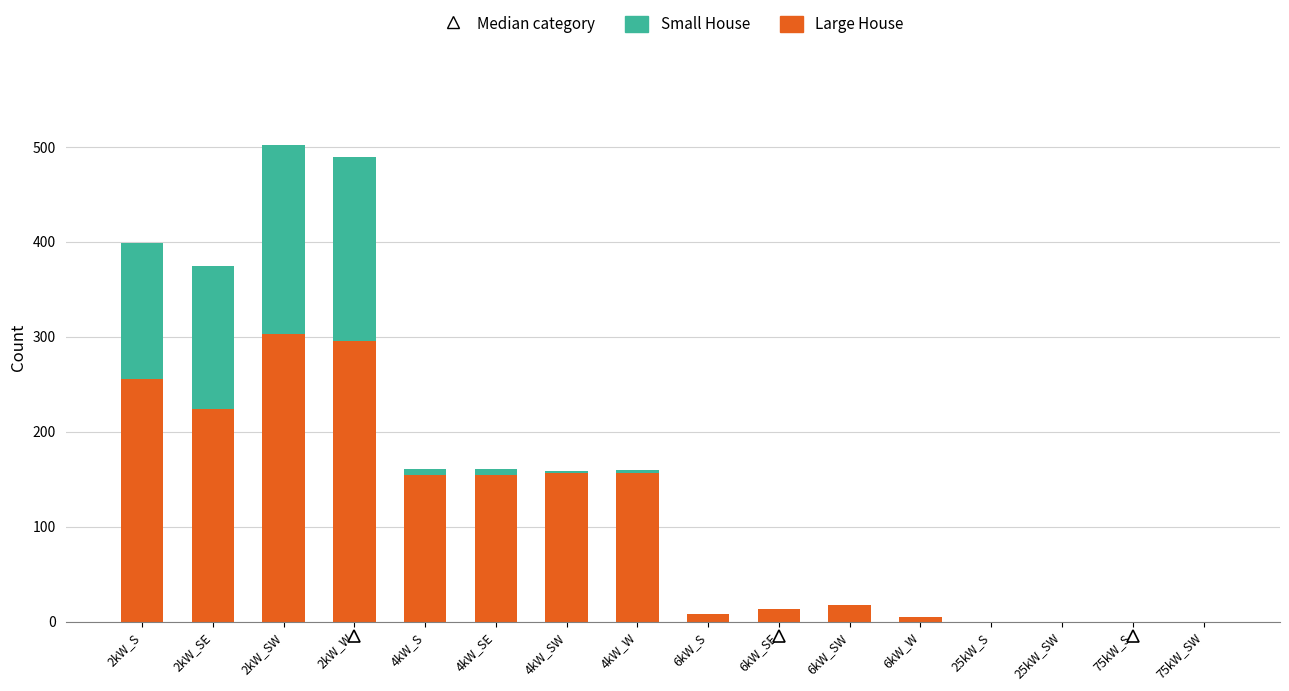

True or false: Large House has a value of 109 at 75kW_S.

False